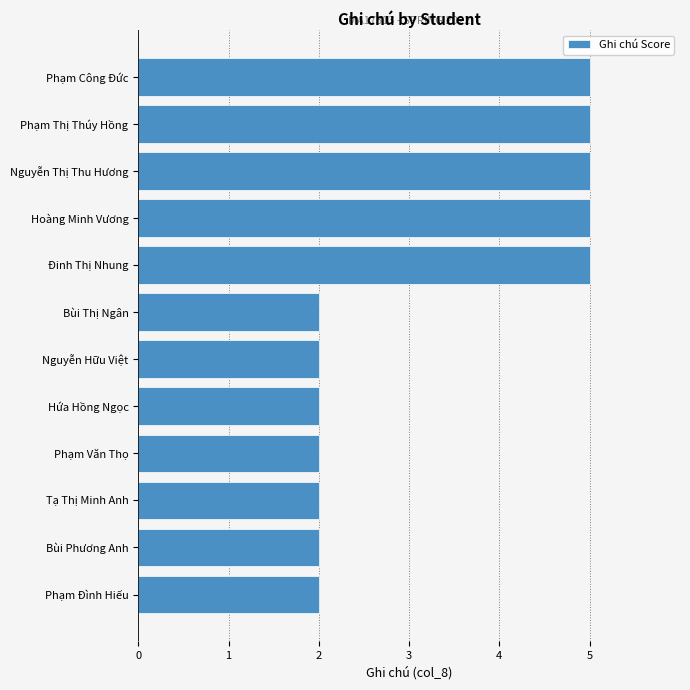

What is the greatest value displayed?

5